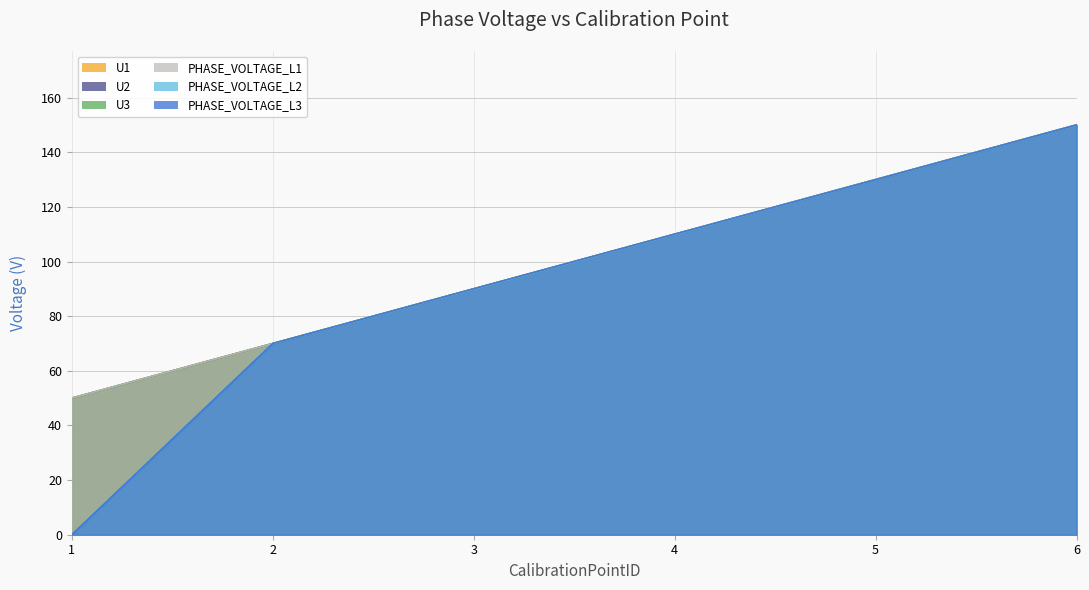

Where is U3 nearest to the value 100?

3